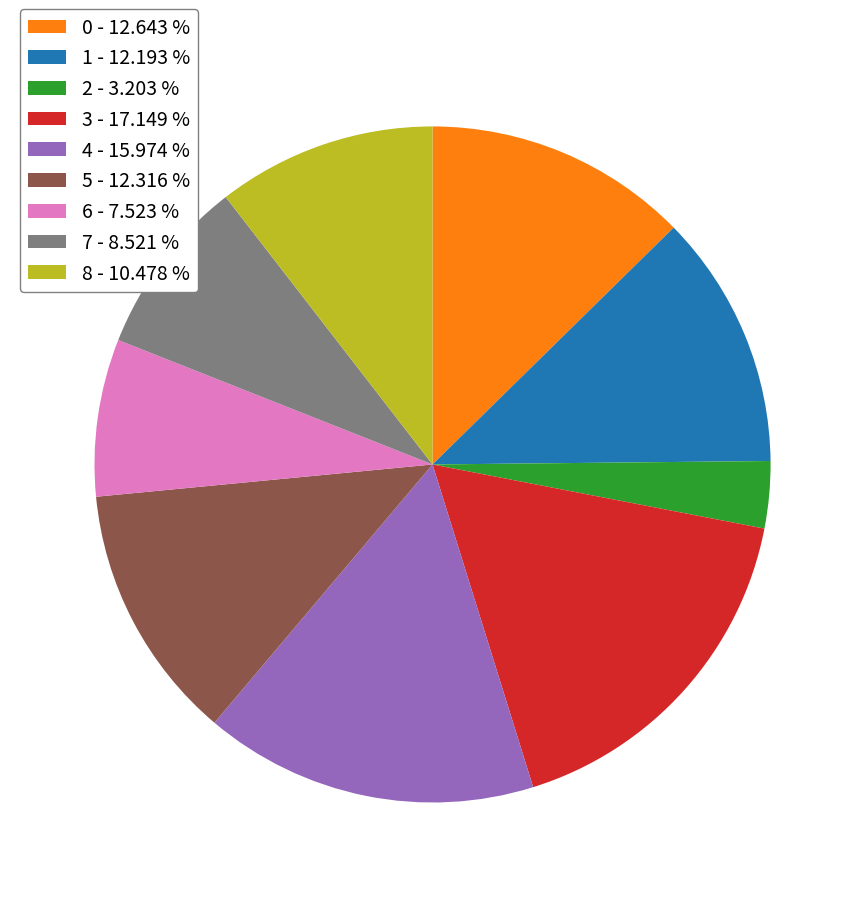

Is there a majority slice in this chart?

No